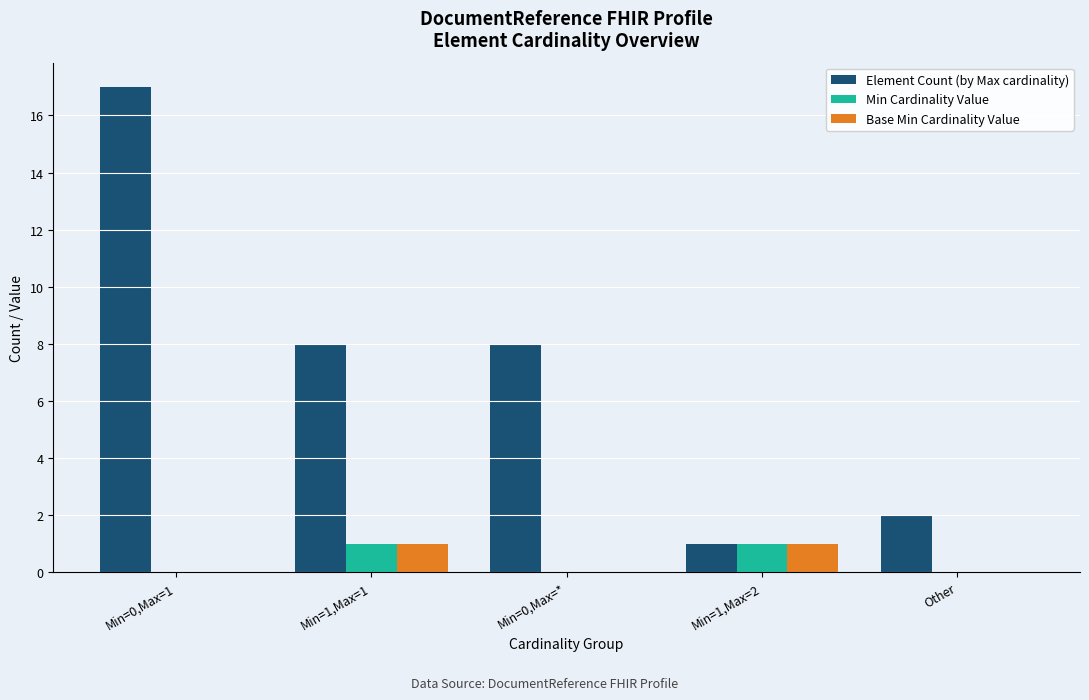

The value of Element Count (by Max cardinality) at Min=0,Max=* is 5. True or false?

False